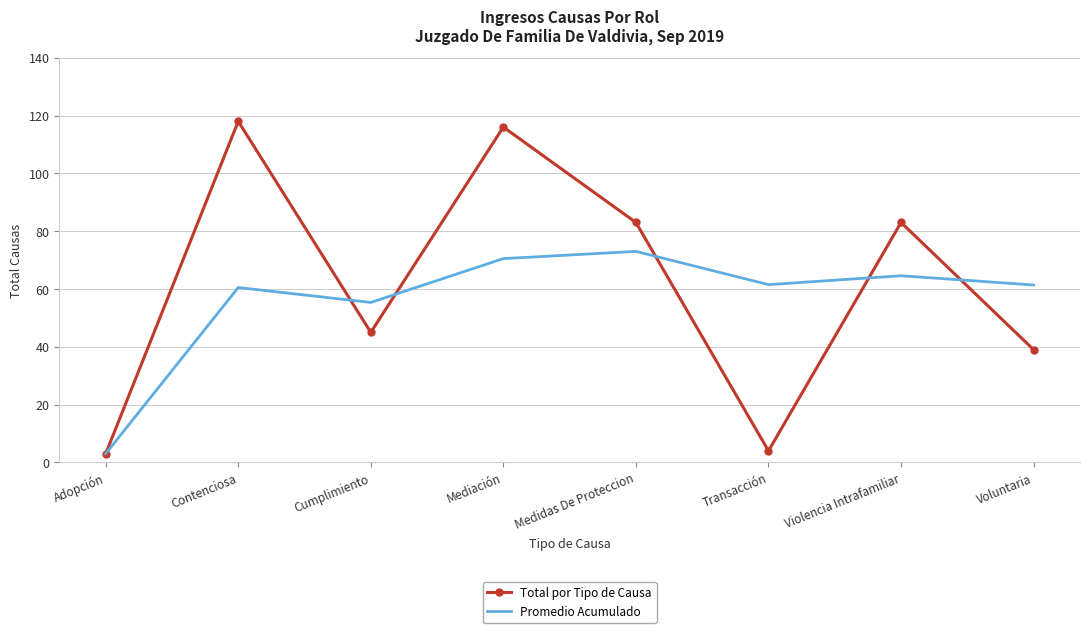

In Promedio Acumulado, how many points are lower than both neighbors (excluding endpoints)?

2